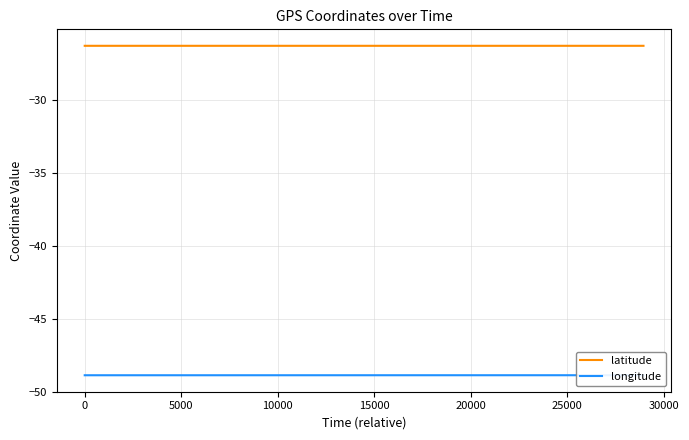

Does the chart have visible grid lines?

Yes